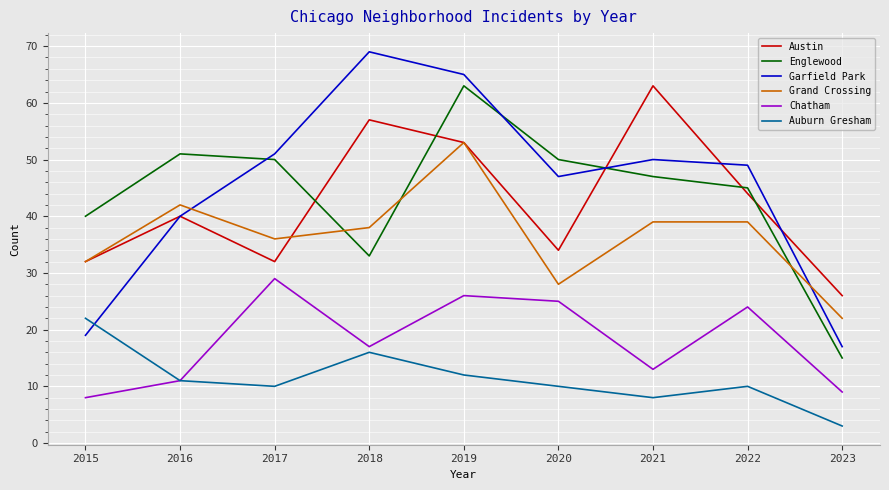

Reading left to right, extract all data points from this chart.

Austin: 32	40	32	57	53	34	63	44	26
Englewood: 40	51	50	33	63	50	47	45	15
Garfield Park: 19	40	51	69	65	47	50	49	17
Grand Crossing: 32	42	36	38	53	28	39	39	22
Chatham: 8	11	29	17	26	25	13	24	9
Auburn Gresham: 22	11	10	16	12	10	8	10	3